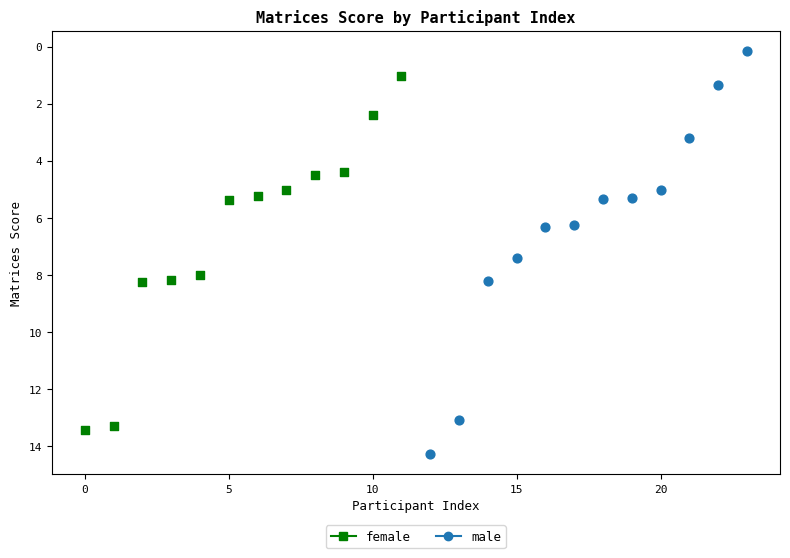

Which series has the widest spread of Y values?

male